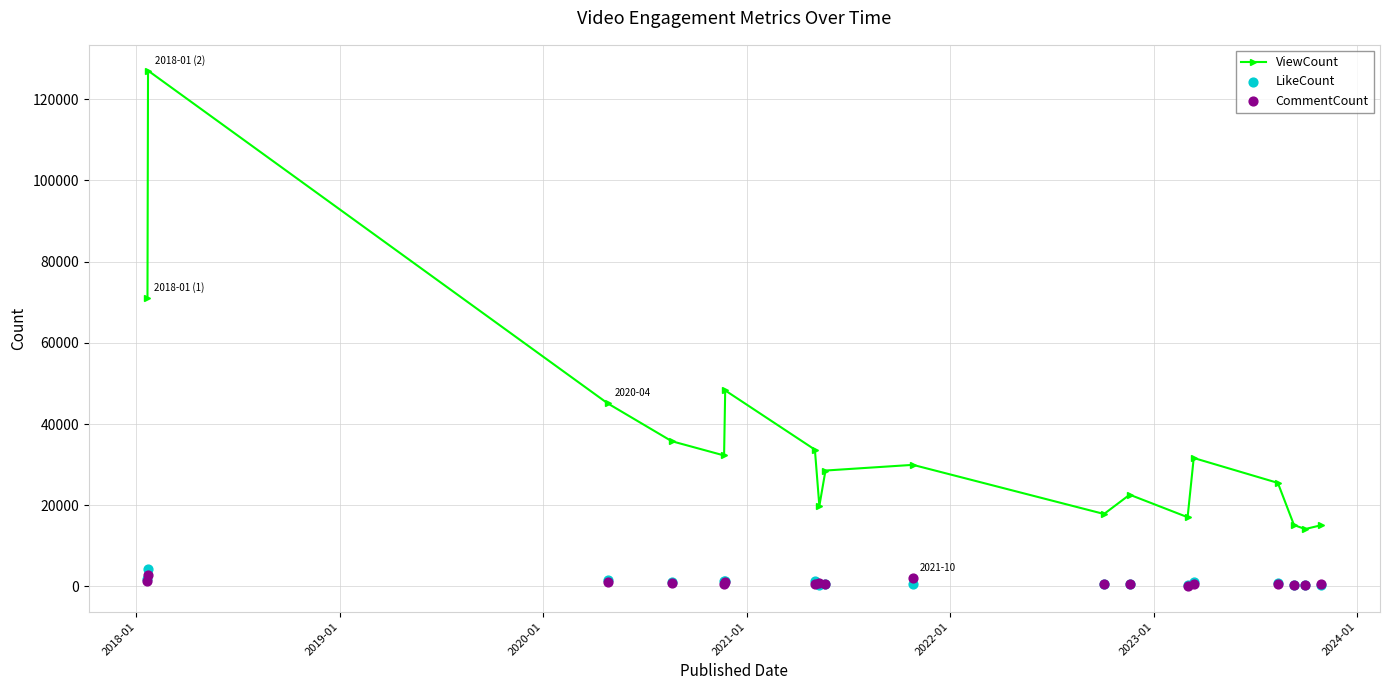

What is the minimum value for ViewCount?

14116